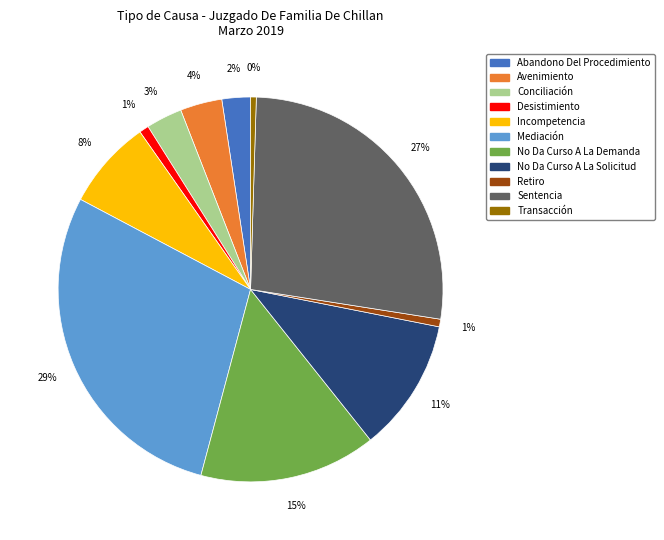

Approximately how many times larger is the value at Avenimiento compared to Sentencia?

0.1